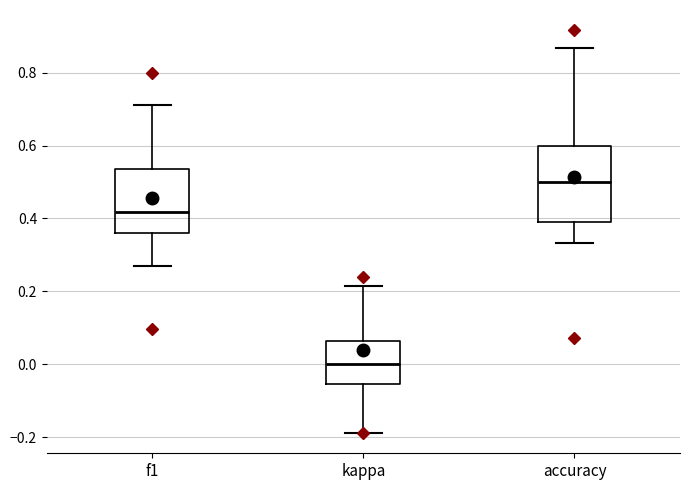

Where does the median line of the box for f1 sit on the y-axis? The values are not printed on the chart, so give them approximately, as read against the axis.

0.42